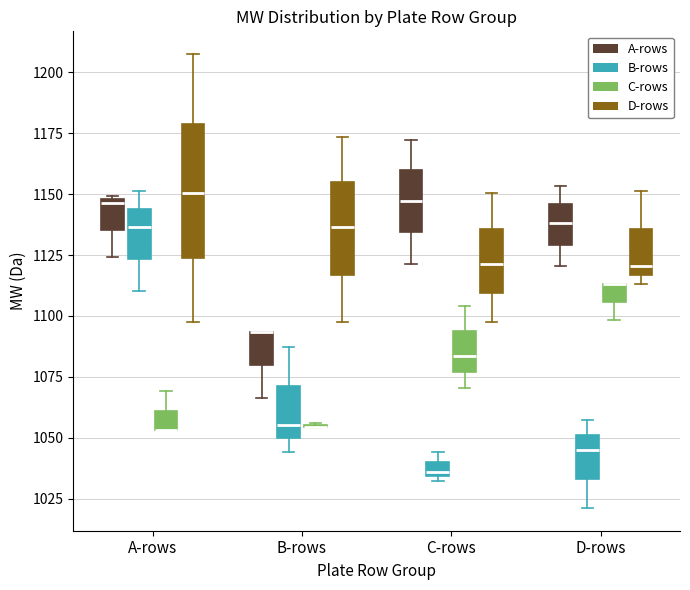

Where does the lower whisker of the box for B-rows (A-rows) end on the y-axis? The values are not printed on the chart, so give them approximately, as read against the axis.

1065